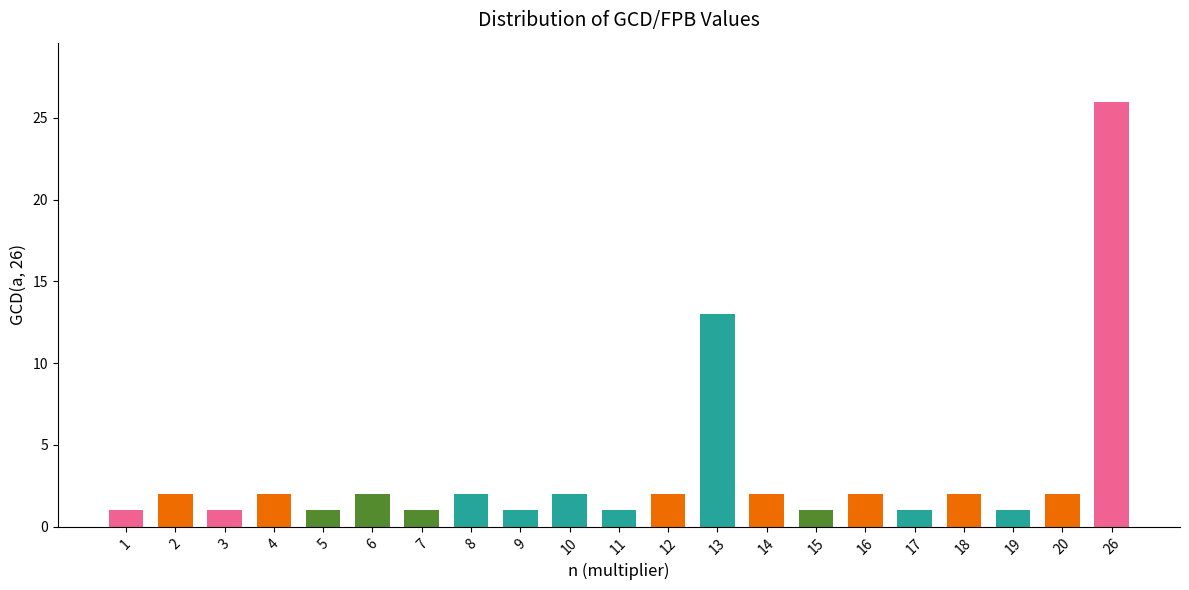

What is the difference between the values at 11 and 13?

12